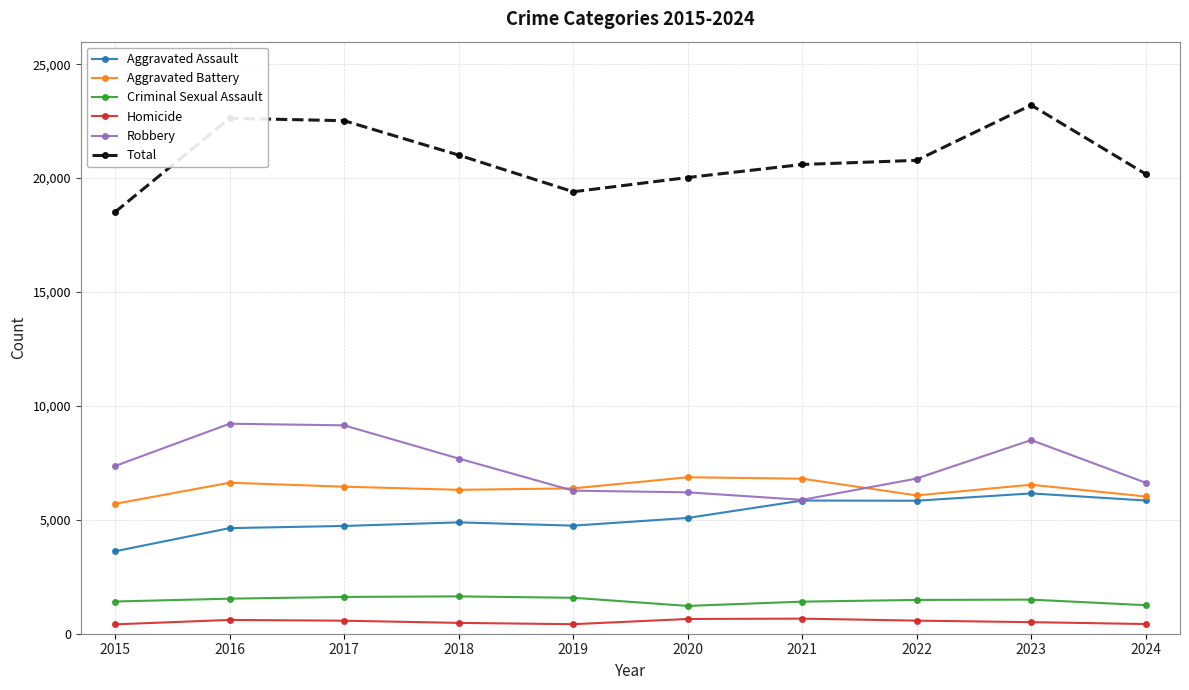

True or false: Robbery has more than 1 interior local peaks.

True